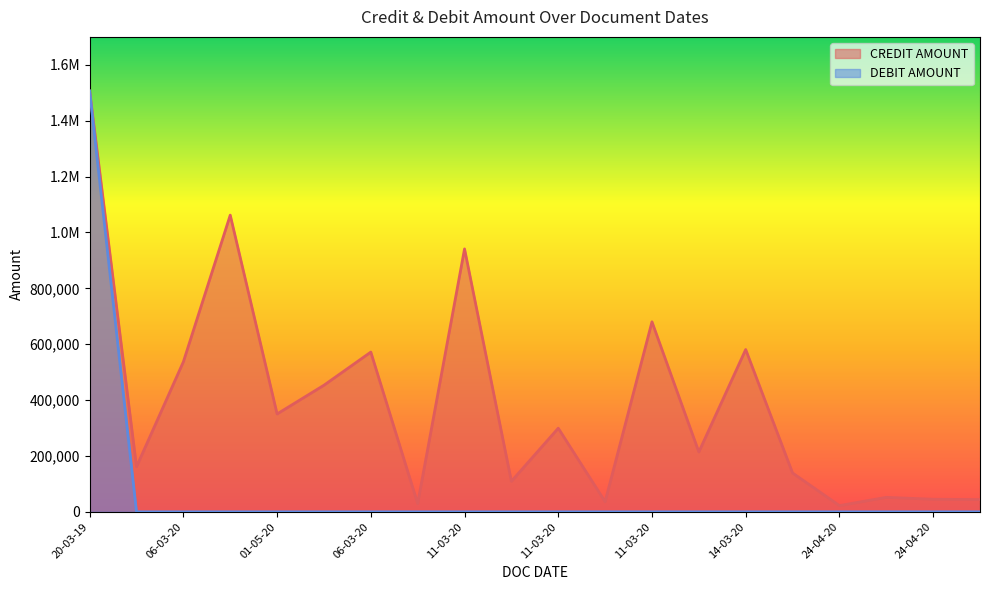

What are all the series names shown in the legend?

CREDIT AMOUNT, DEBIT AMOUNT